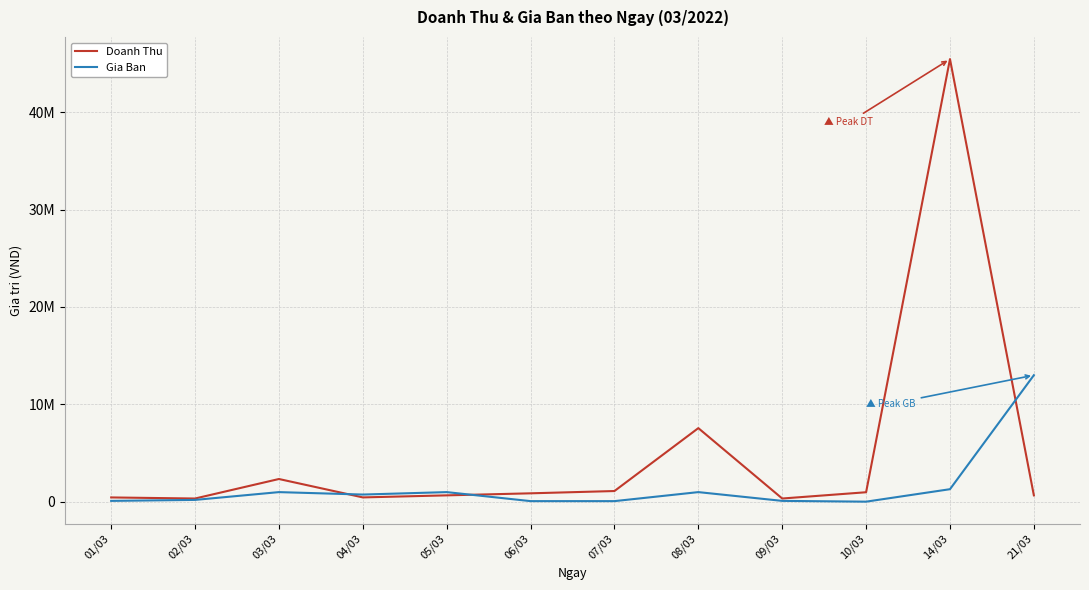

Does the chart have visible grid lines?

Yes